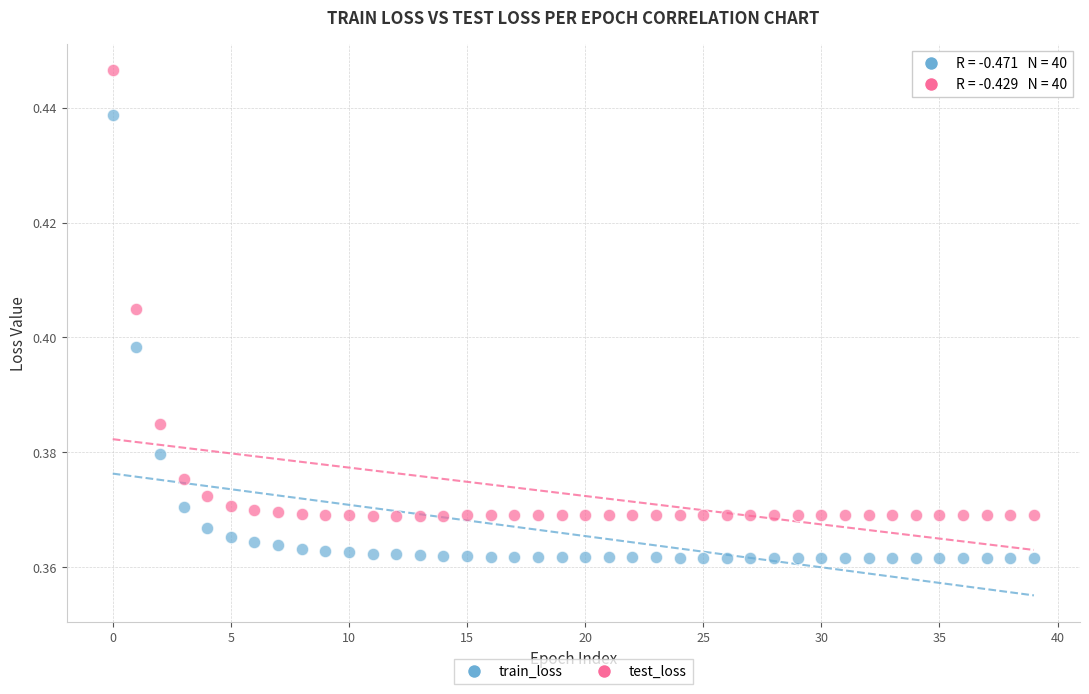

What are all the series names shown in the legend?

train_loss, test_loss